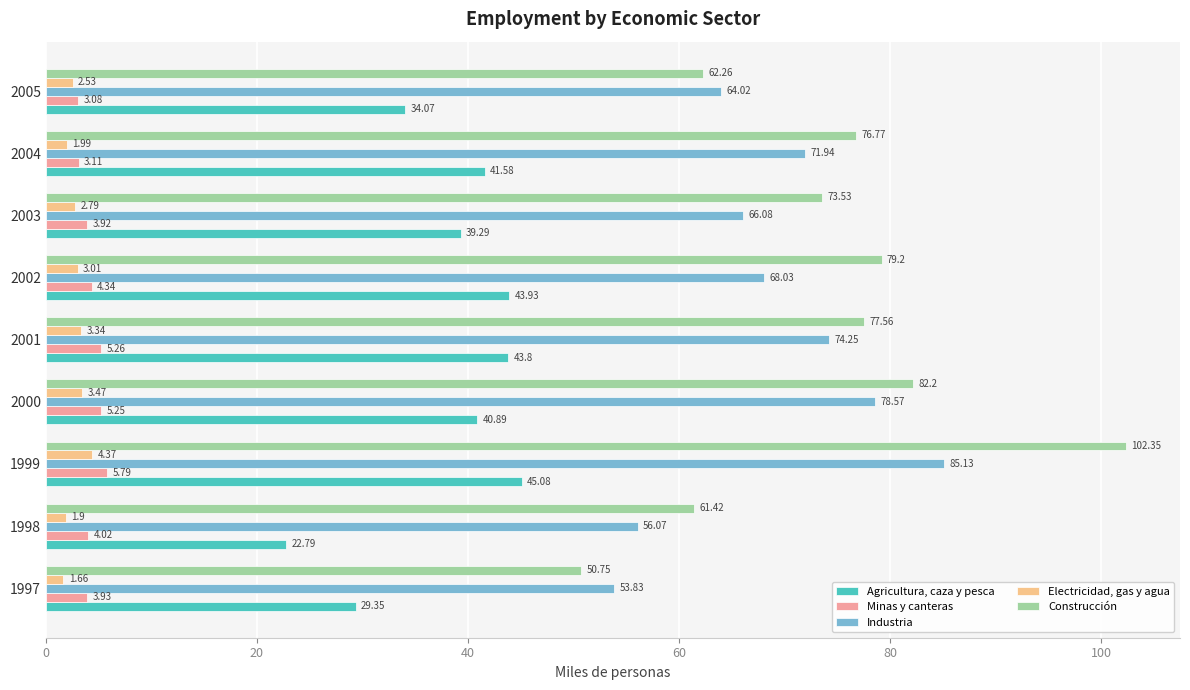

At which category is the sum across all series the highest?

1999